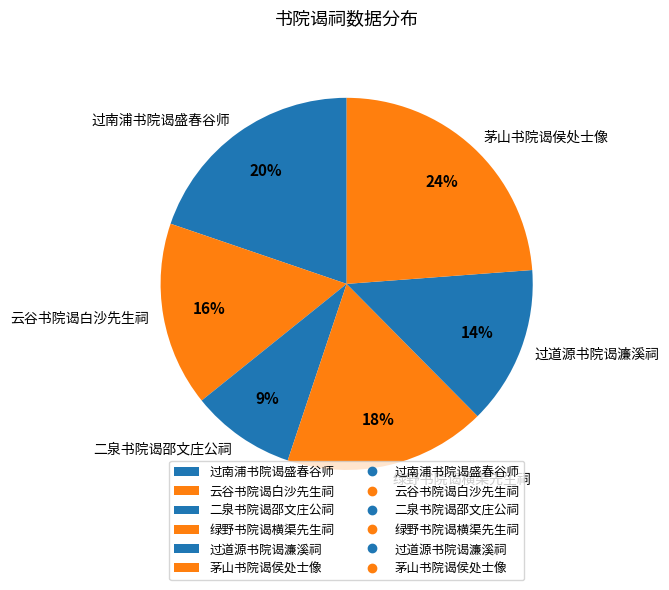

Which category has the smallest portion of the pie?

二泉书院谒邵文庄公祠